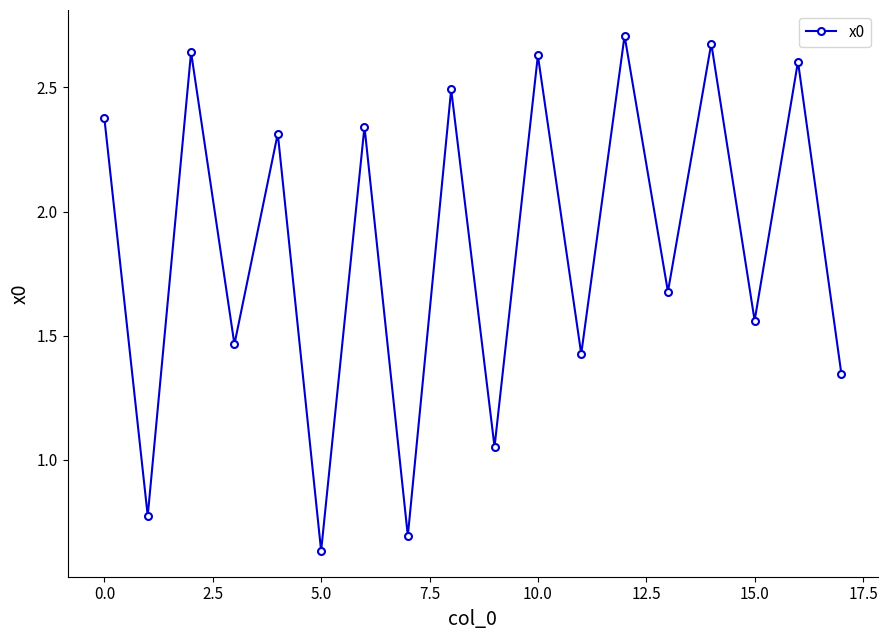

What is the difference between the second highest and minimum values?

2.0